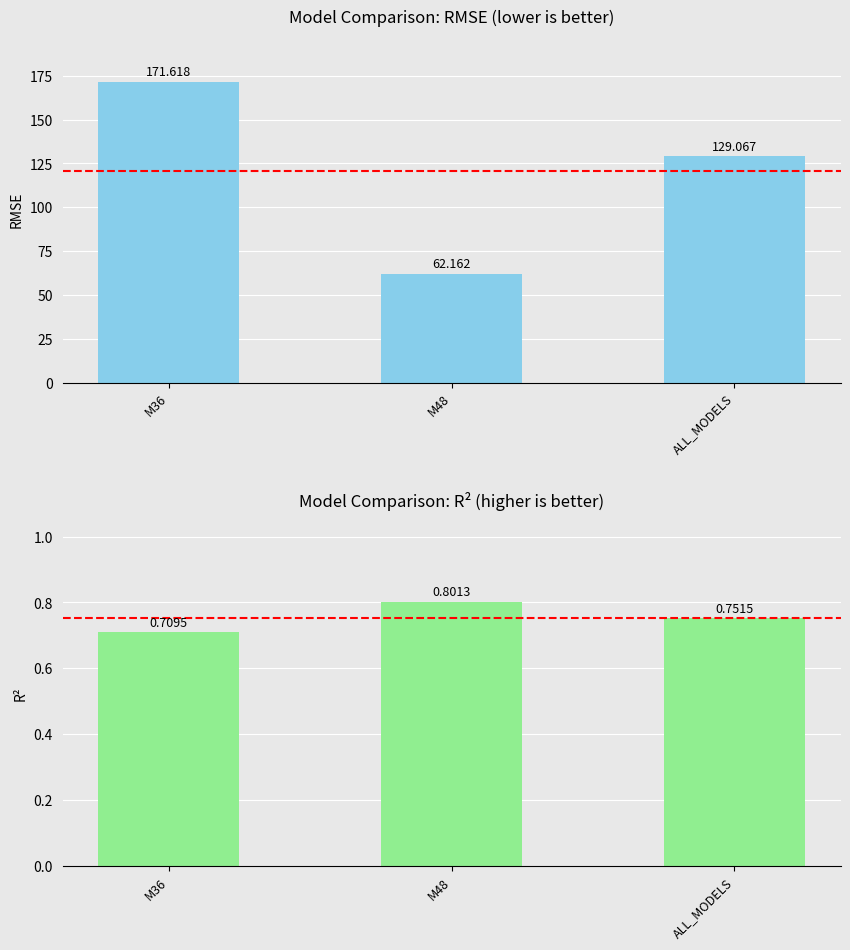

True or false: R² has a value of 0.8 at M48.

True